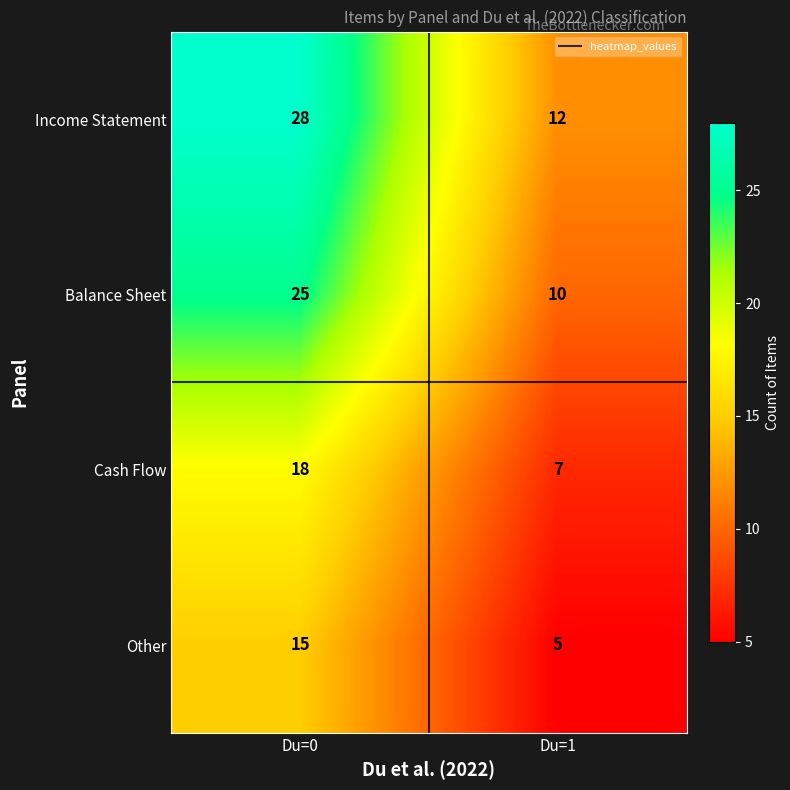

Reading right to left, what are all the values shown in this chart?

Income Statement: Du=1=12	Du=0=28
Balance Sheet: Du=1=10	Du=0=25
Cash Flow: Du=1=7	Du=0=18
Other: Du=1=5	Du=0=15